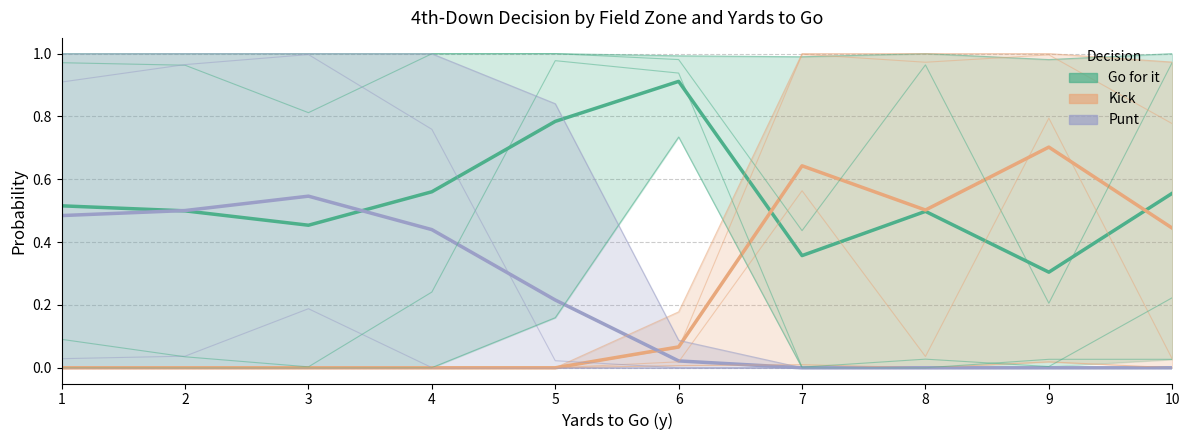

The Kick series shows 0.1 at 6. True or false?

False